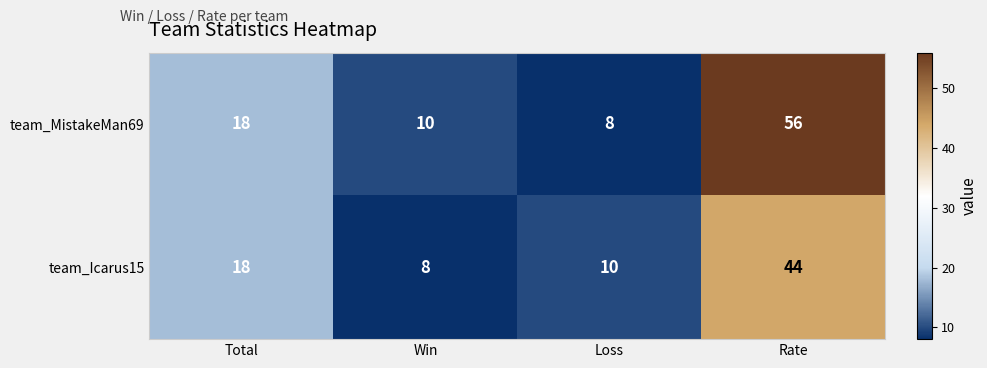

Reading right to left, transcribe all the data shown in this chart.

team_MistakeMan69: Rate=56	Loss=8	Win=10	Total=18
team_Icarus15: Rate=44	Loss=10	Win=8	Total=18